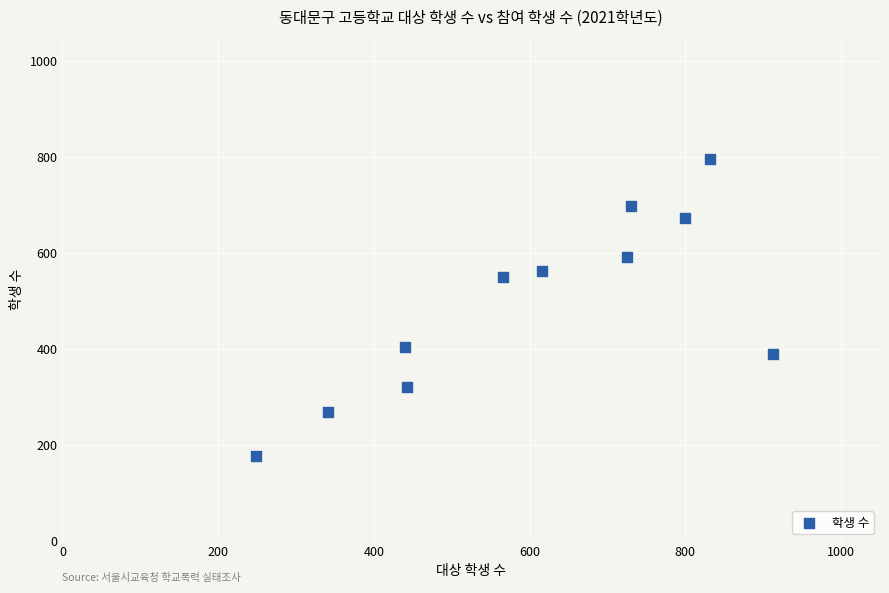

What is the average X value?

605